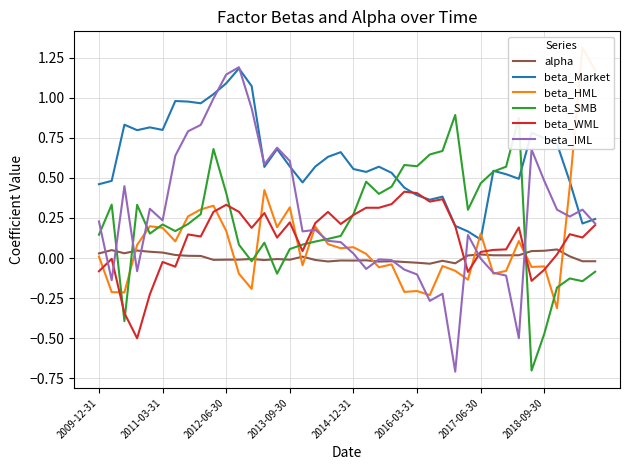

Reading right to left, transcribe all the data shown in this chart.

alpha: -0.0	-0.0	0.0	0.1	0.0	0.0	0.0	0.0	0.0	0.0	0.0	-0.0	-0.0	-0.0	-0.0	-0.0	-0.0	-0.0	-0.0	-0.0	-0.0	-0.0	-0.0	0.0	-0.0	-0.0	-0.0	-0.0	-0.0	-0.0	-0.0	0.0	0.0	0.0	0.0	0.0	0.0	0.0	0.0	0.0
beta_Market: 0.2	0.2	0.5	0.7	0.7	0.8	0.5	0.5	0.5	0.1	0.2	0.2	0.4	0.4	0.4	0.4	0.5	0.6	0.5	0.6	0.7	0.6	0.6	0.5	0.6	0.7	0.6	1.1	1.2	1.1	1.0	1.0	1.0	1.0	0.8	0.8	0.8	0.8	0.5	0.5
beta_HML: 1.2	1.3	0.4	-0.3	-0.1	-0.1	0.1	-0.1	-0.1	0.2	-0.1	-0.1	-0.0	-0.2	-0.2	-0.2	-0.0	-0.1	0.0	0.1	0.1	0.1	0.2	-0.0	0.3	0.2	0.4	-0.2	-0.1	0.2	0.3	0.3	0.3	0.1	0.2	0.2	0.1	-0.2	-0.2	0.0
beta_SMB: -0.1	-0.1	-0.1	-0.2	-0.5	-0.7	0.9	0.6	0.5	0.5	0.3	0.9	0.7	0.6	0.6	0.6	0.4	0.4	0.5	0.3	0.1	0.1	0.1	0.1	0.1	-0.1	0.1	-0.0	0.1	0.4	0.7	0.3	0.2	0.2	0.2	0.2	0.3	-0.4	0.3	0.1
beta_WML: 0.2	0.1	0.1	0.0	-0.1	-0.1	0.2	0.1	0.1	0.0	-0.1	0.2	0.4	0.4	0.4	0.4	0.3	0.3	0.3	0.3	0.2	0.3	0.2	0.0	0.2	0.1	0.3	0.2	0.3	0.3	0.3	0.1	0.1	-0.1	-0.0	-0.2	-0.5	-0.3	-0.0	-0.1
beta_IML: 0.2	0.3	0.3	0.3	0.5	0.7	-0.5	-0.1	-0.1	-0.0	0.1	-0.7	-0.2	-0.3	-0.1	-0.1	-0.0	-0.0	-0.1	0.0	0.1	0.1	0.2	0.2	0.6	0.7	0.6	0.9	1.2	1.1	1.0	0.8	0.8	0.6	0.2	0.3	-0.1	0.4	-0.1	0.2